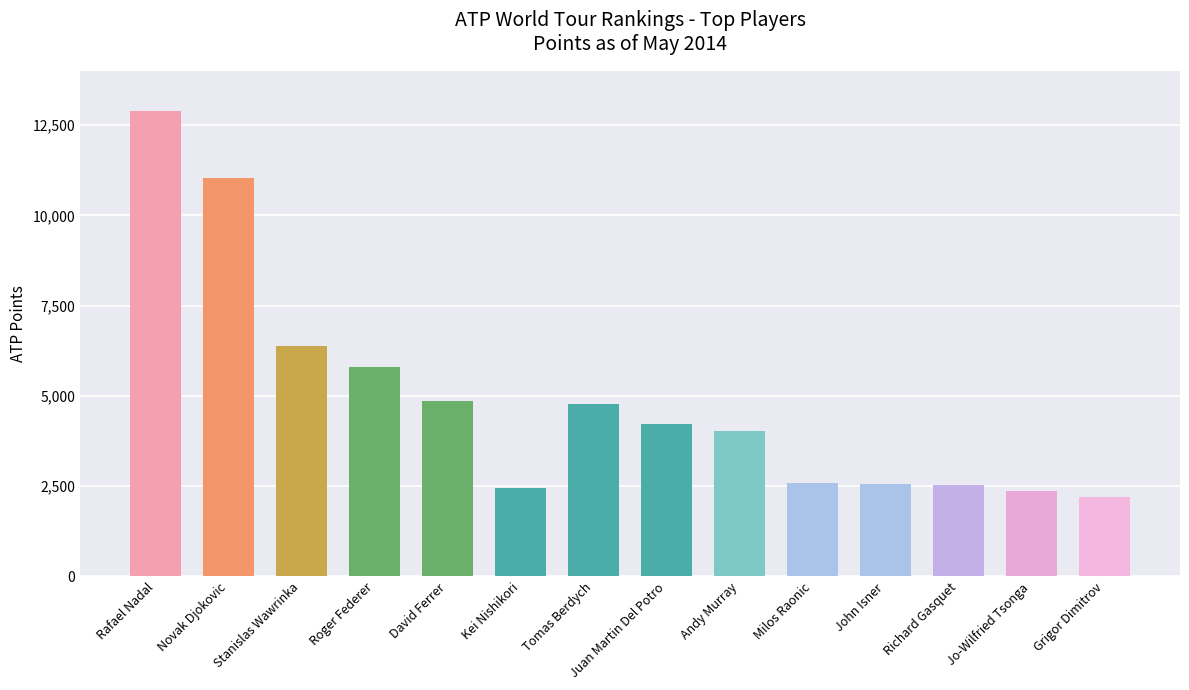

What is the sum of all values?

68695